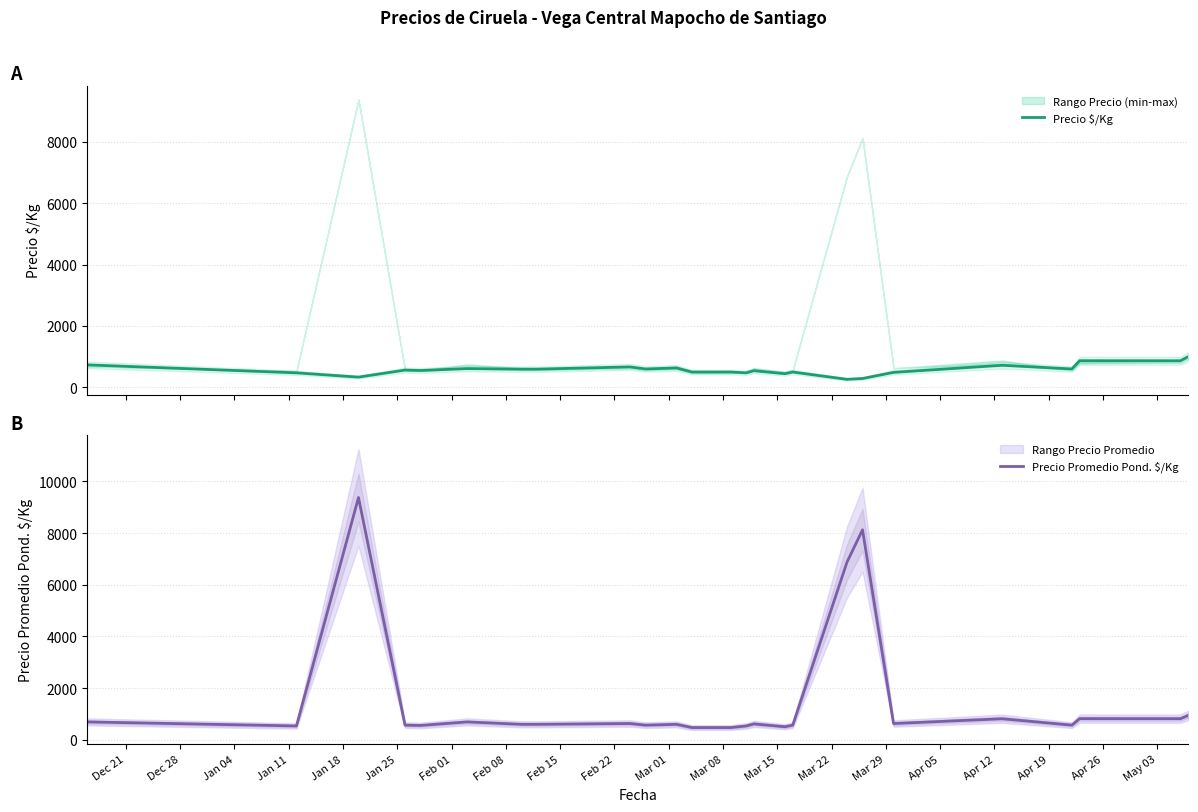

Between Mar 01 and Mar 15, which series saw the biggest shift?

Precio $/Kg